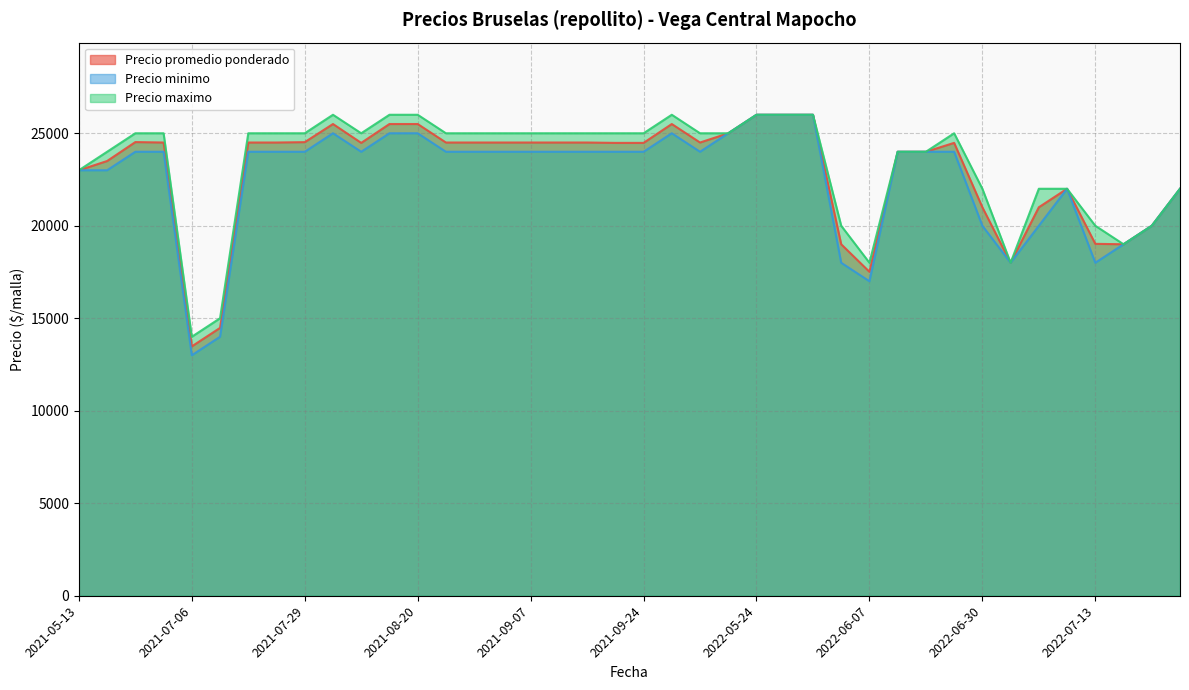

Rank the series at 2021-05-13 from lowest to highest value.

Precio promedio ponderado, Precio minimo, Precio maximo